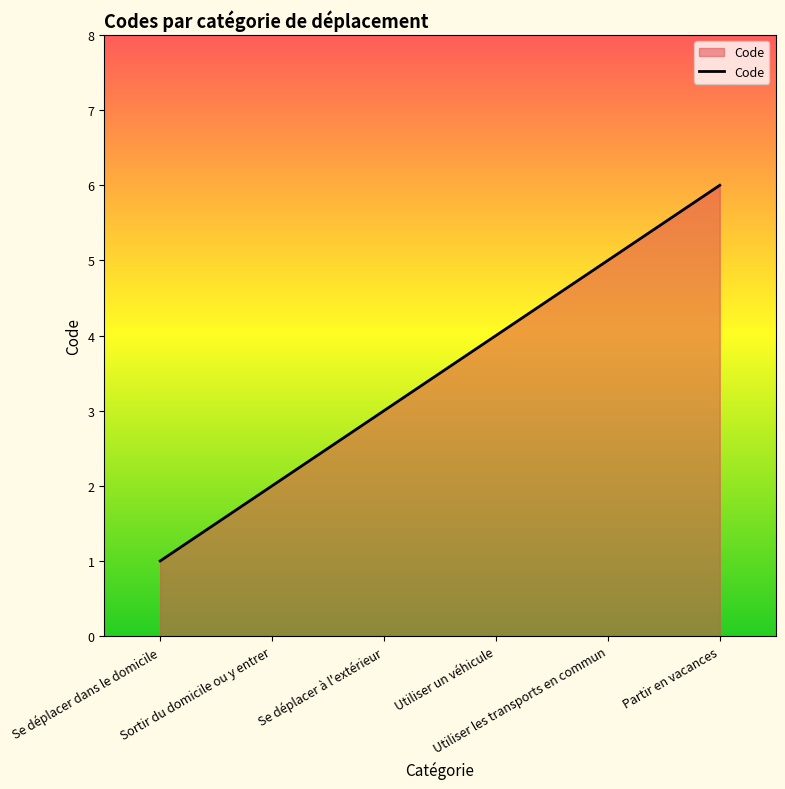

The chart shows a value of 2 at Utiliser les transports en commun. True or false?

False